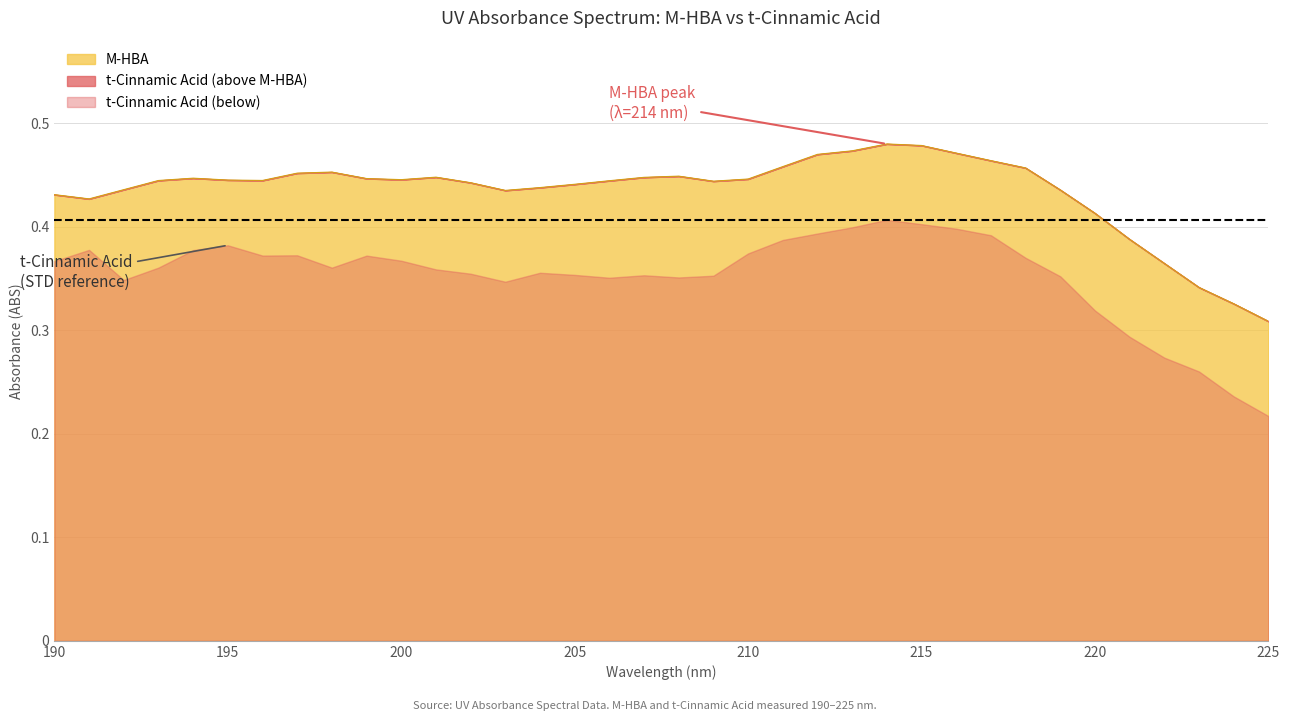

Reading left to right, what are all the values shown in this chart?

190=0.4	191=0.4	192=0.4	193=0.4	194=0.4	195=0.4	196=0.4	197=0.5	198=0.5	199=0.4	200=0.4	201=0.4	202=0.4	203=0.4	204=0.4	205=0.4	206=0.4	207=0.4	208=0.4	209=0.4	210=0.4	211=0.5	212=0.5	213=0.5	214=0.5	215=0.5	216=0.5	217=0.5	218=0.5	219=0.4	220=0.4	221=0.4	222=0.4	223=0.3	224=0.3	225=0.3